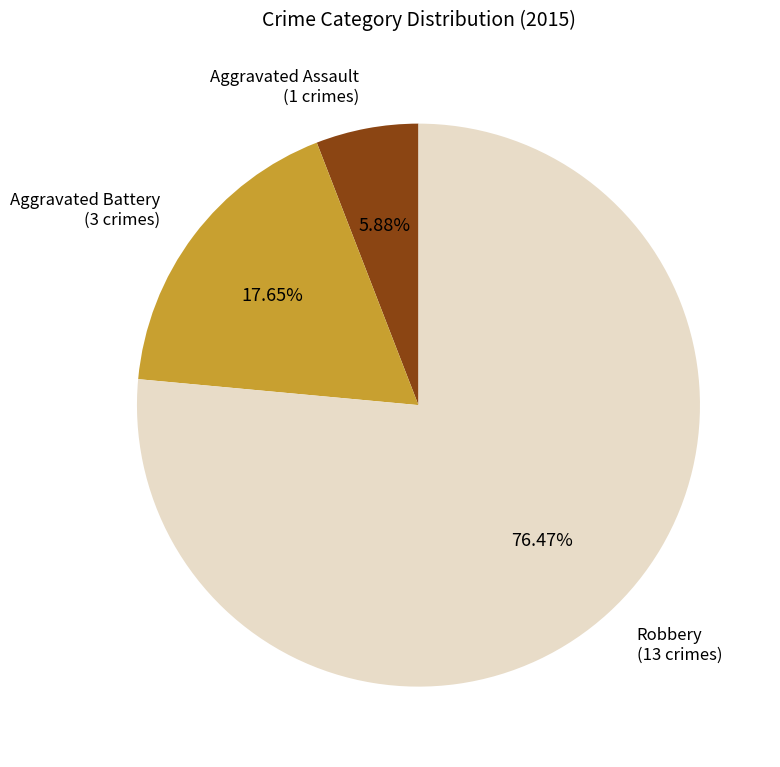

Count the number of slices in the pie.

3